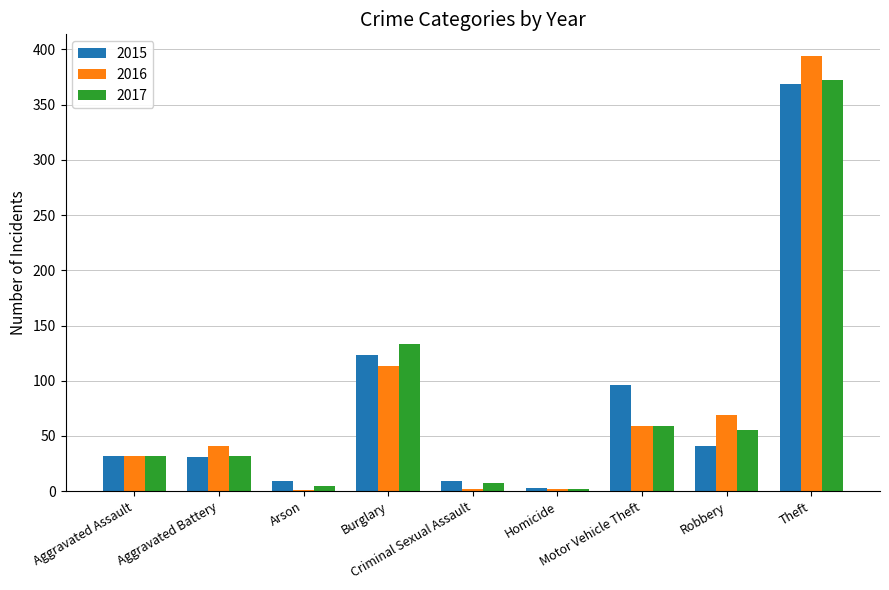

What is the average value of the 2017 series?

77